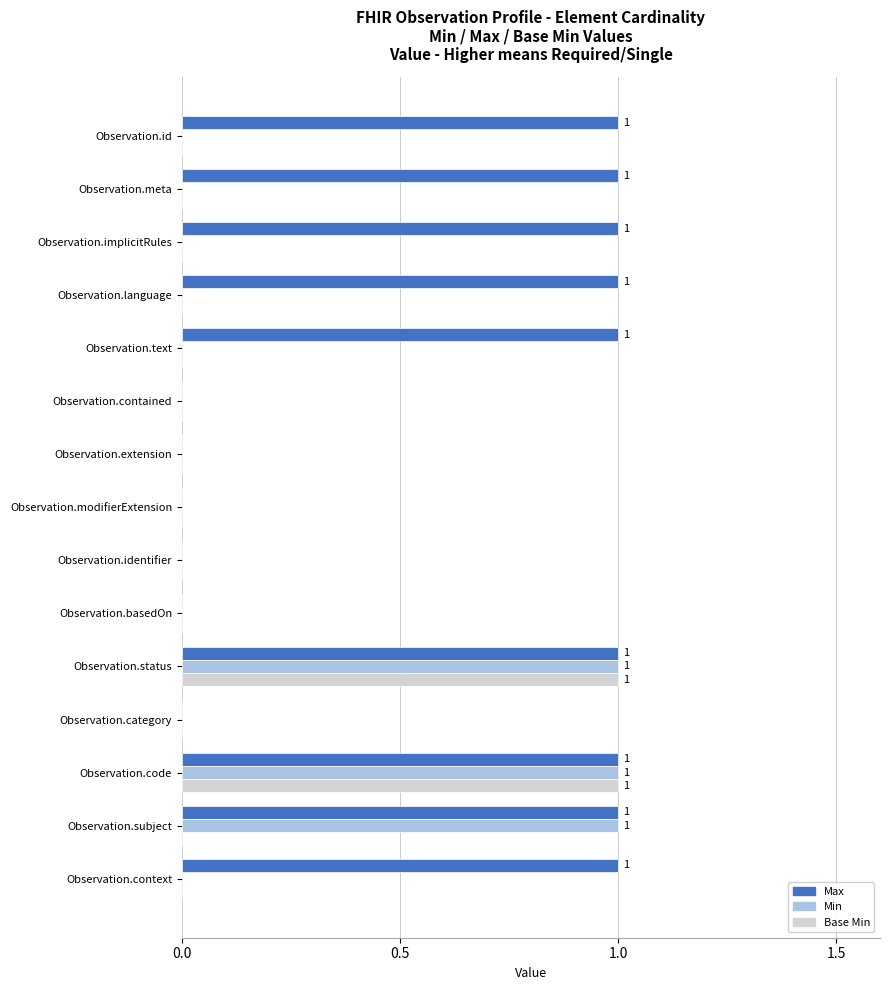

What is the sum of all Min values?

3